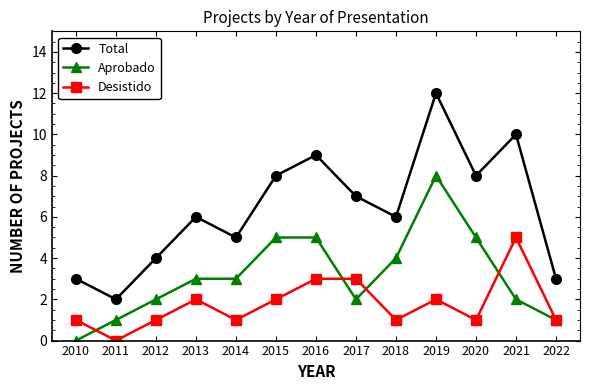

What is the sum of all Total values?

83